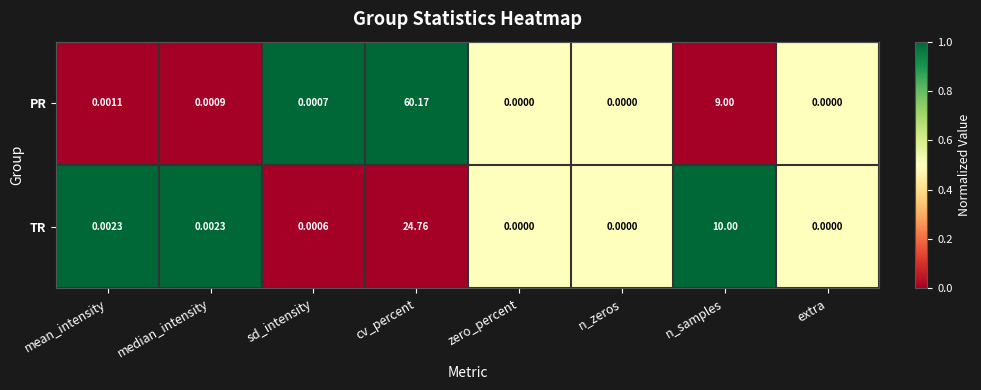

Which series has the largest range (max minus min)?

PR